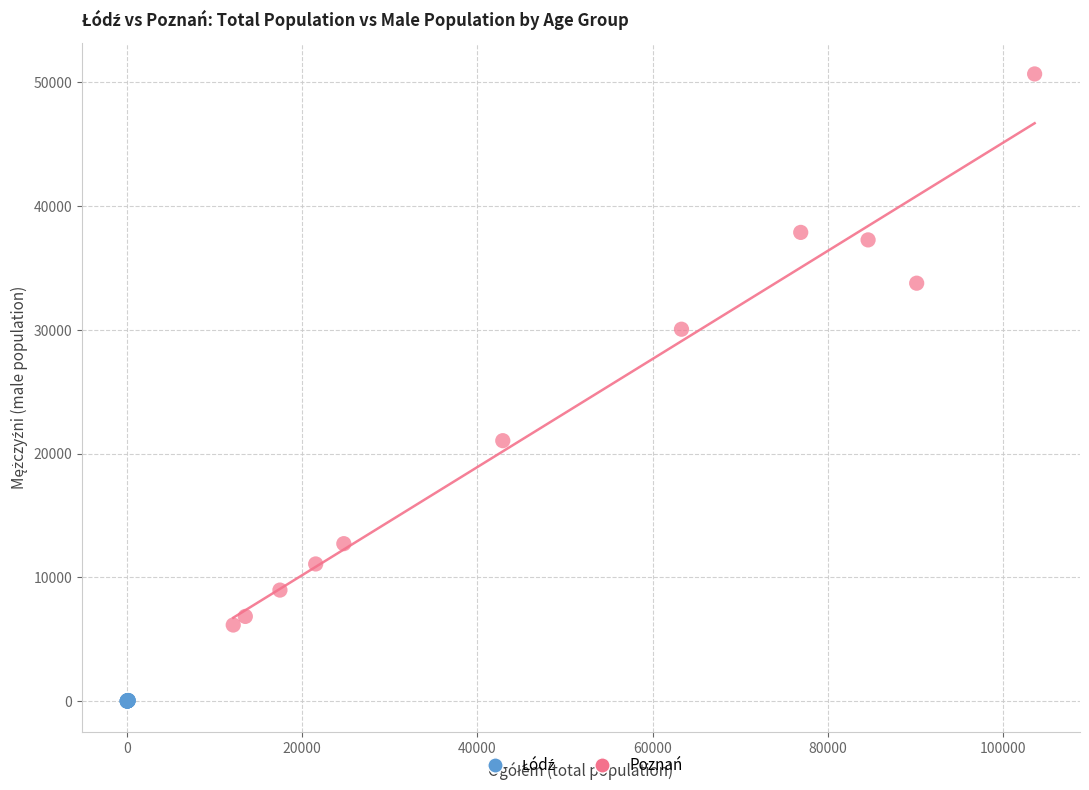

Which series contains the highest Y value?

Poznań